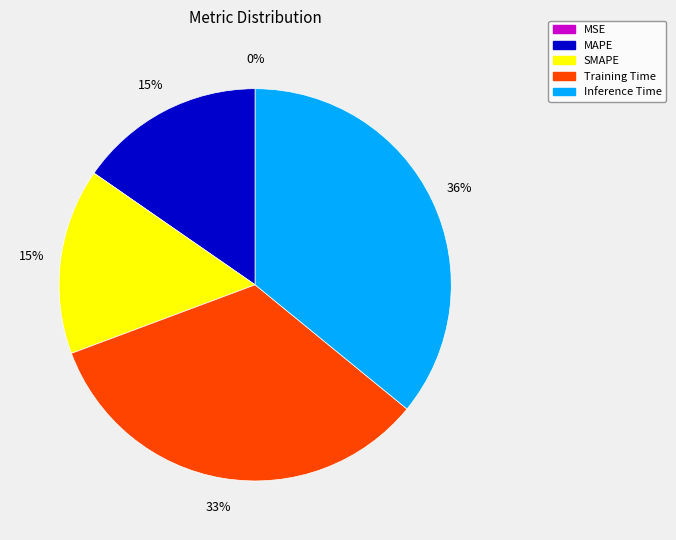

What is the largest slice in the pie chart?

Inference Time